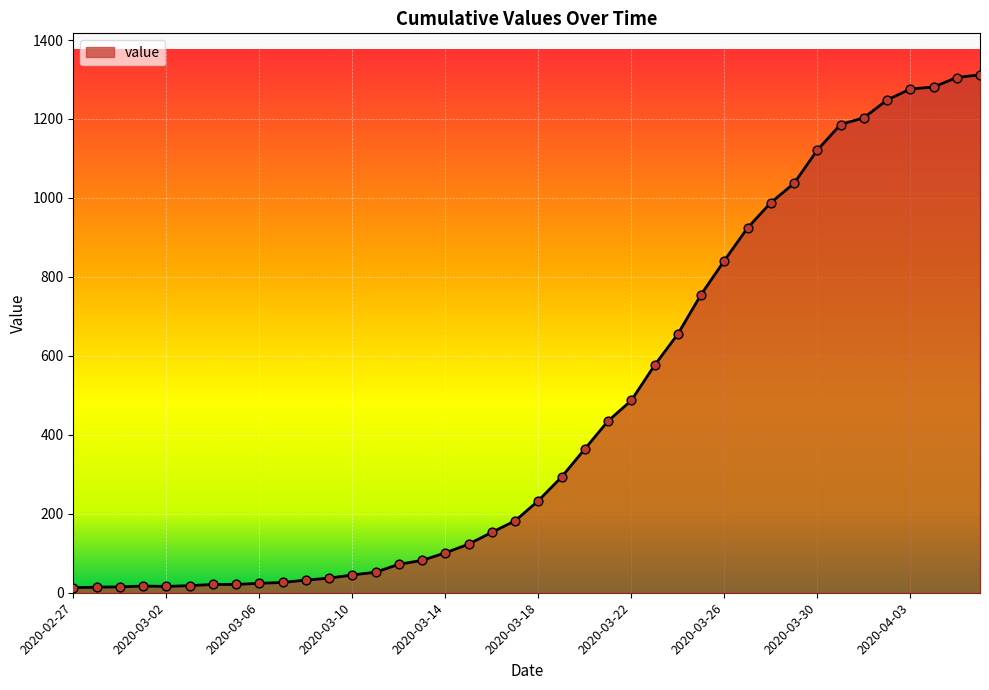

What is the difference between the maximum and minimum values?

1299